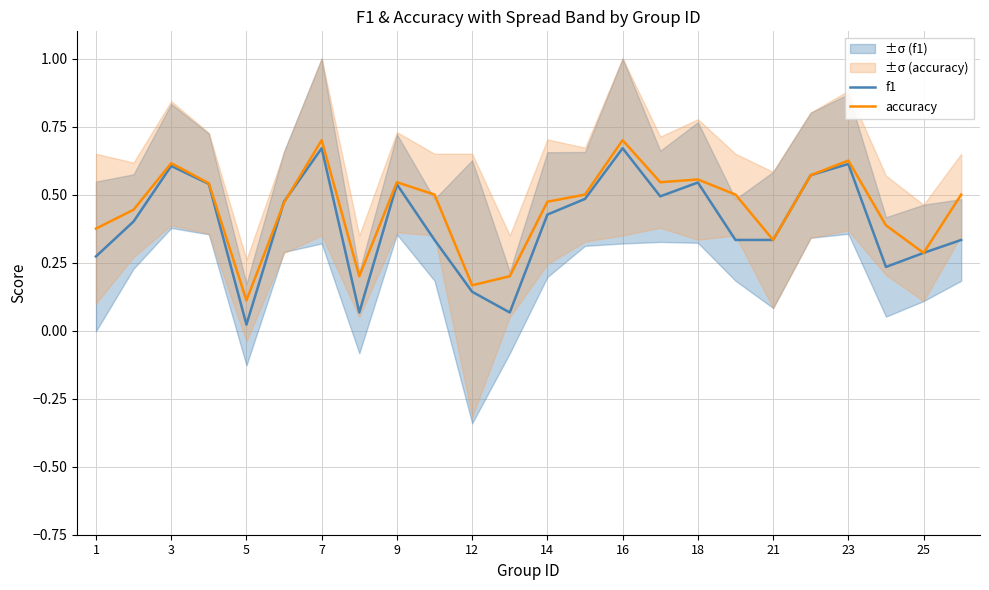

Does the chart have visible grid lines?

Yes